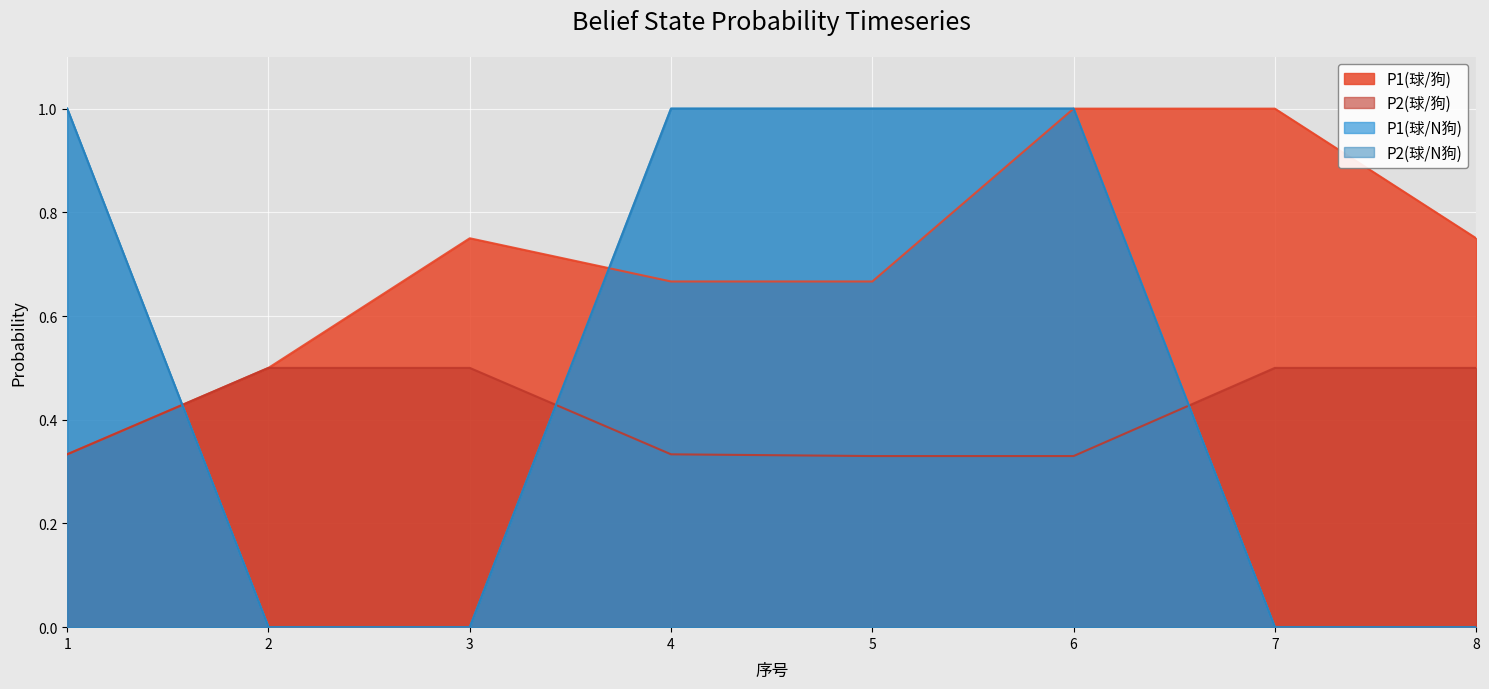

Which series has the largest range (max minus min)?

P1(球/N狗)